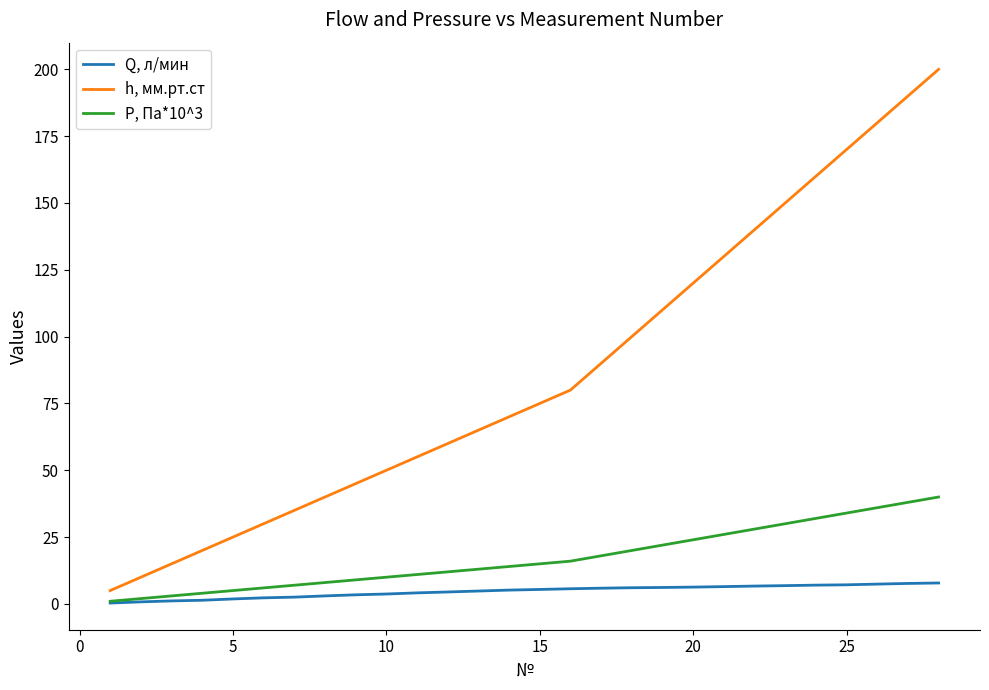

Which series has the largest total across all categories?

h, мм.рт.ст